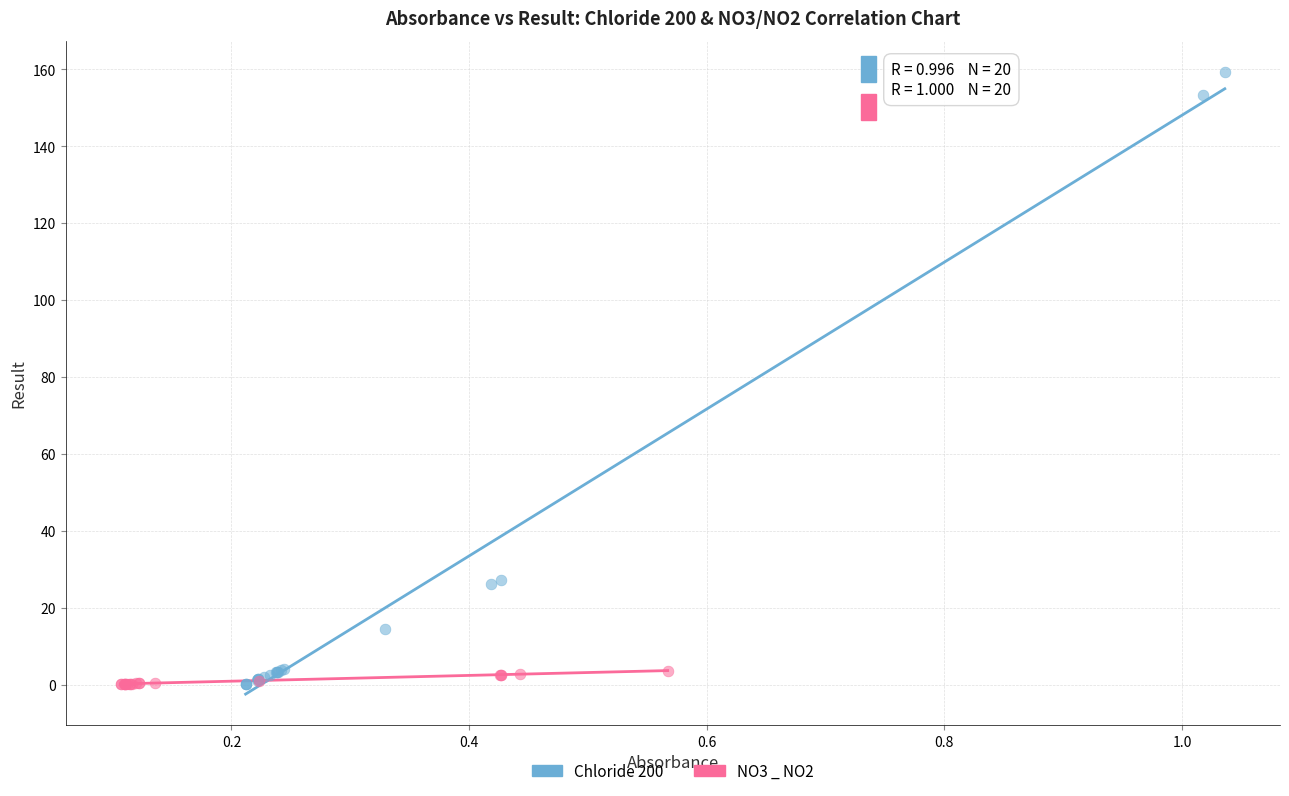

Which series contains the highest Y value?

Chloride 200